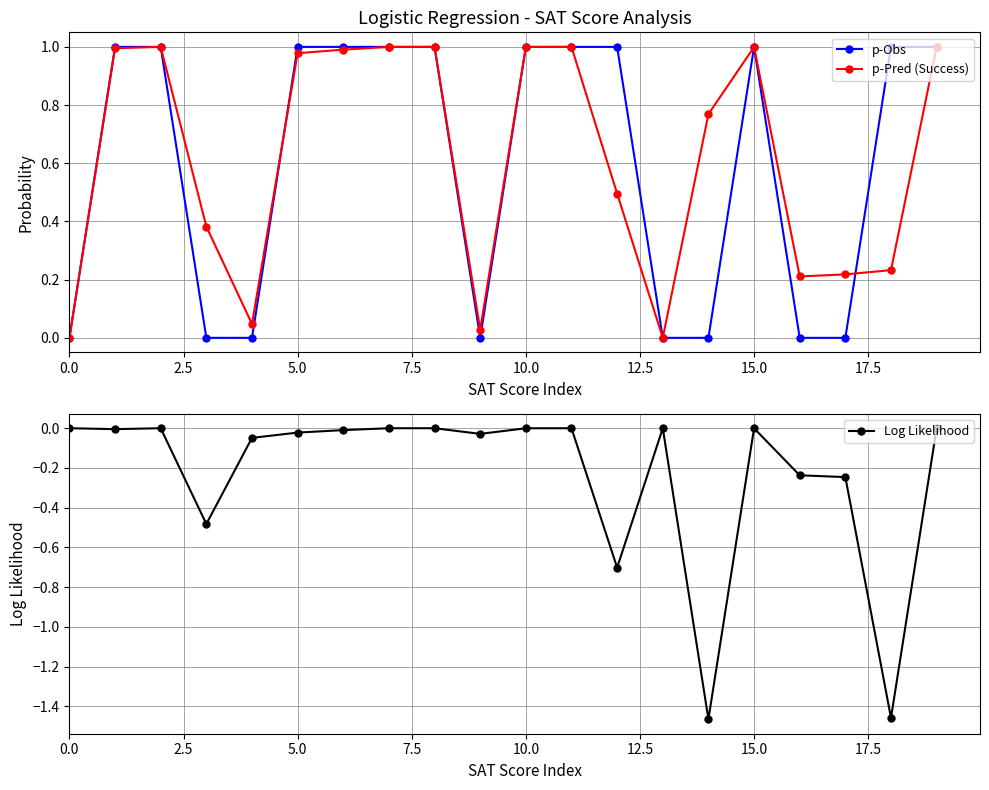

How many series are shown in this chart?

3